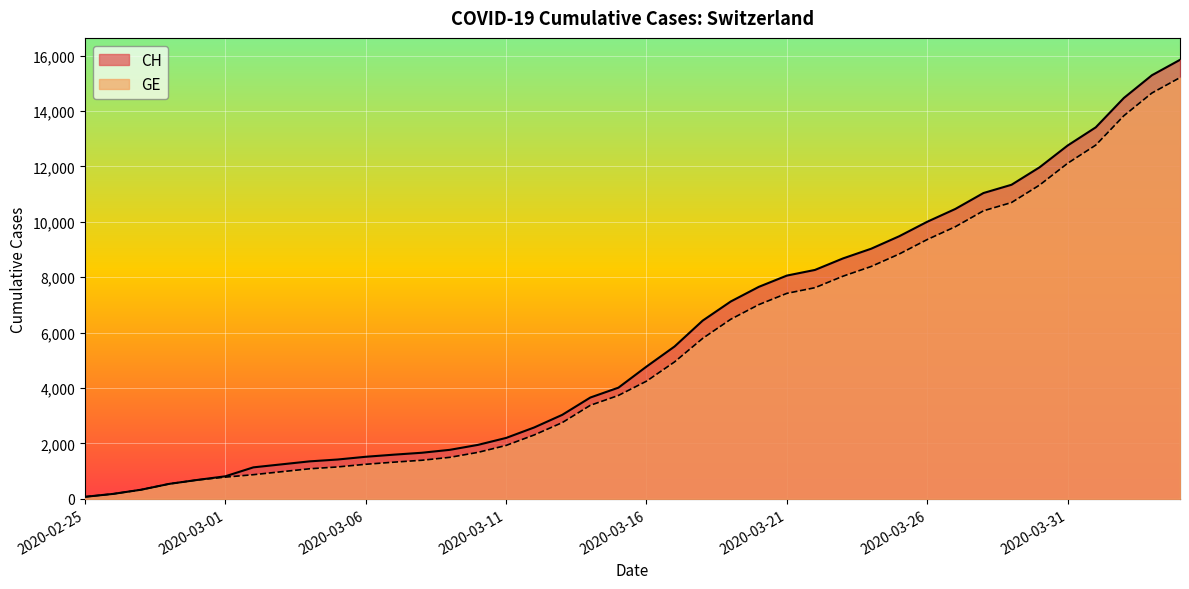

Does the chart display data point markers on the line(s)?

No